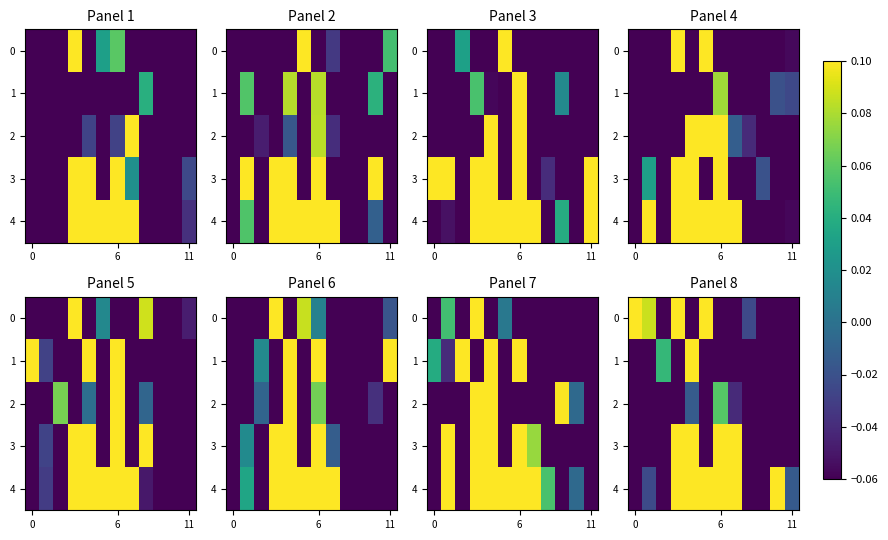

At which label does 4 reach its peak?

6